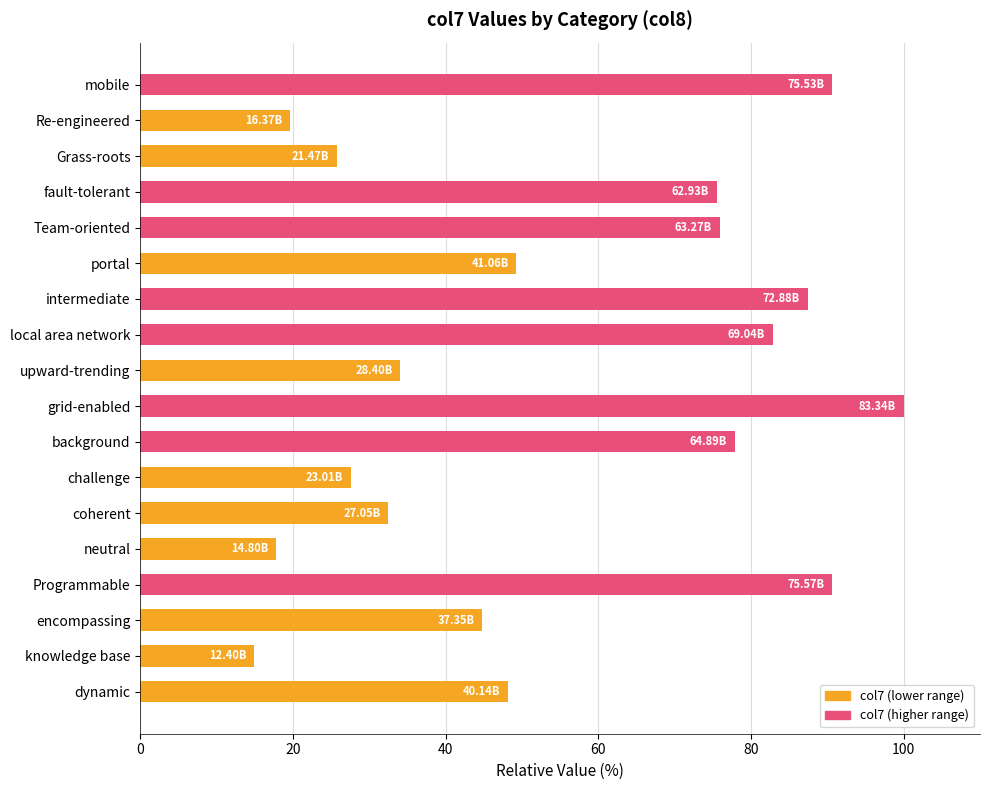

Does the chart contain any negative values?

No